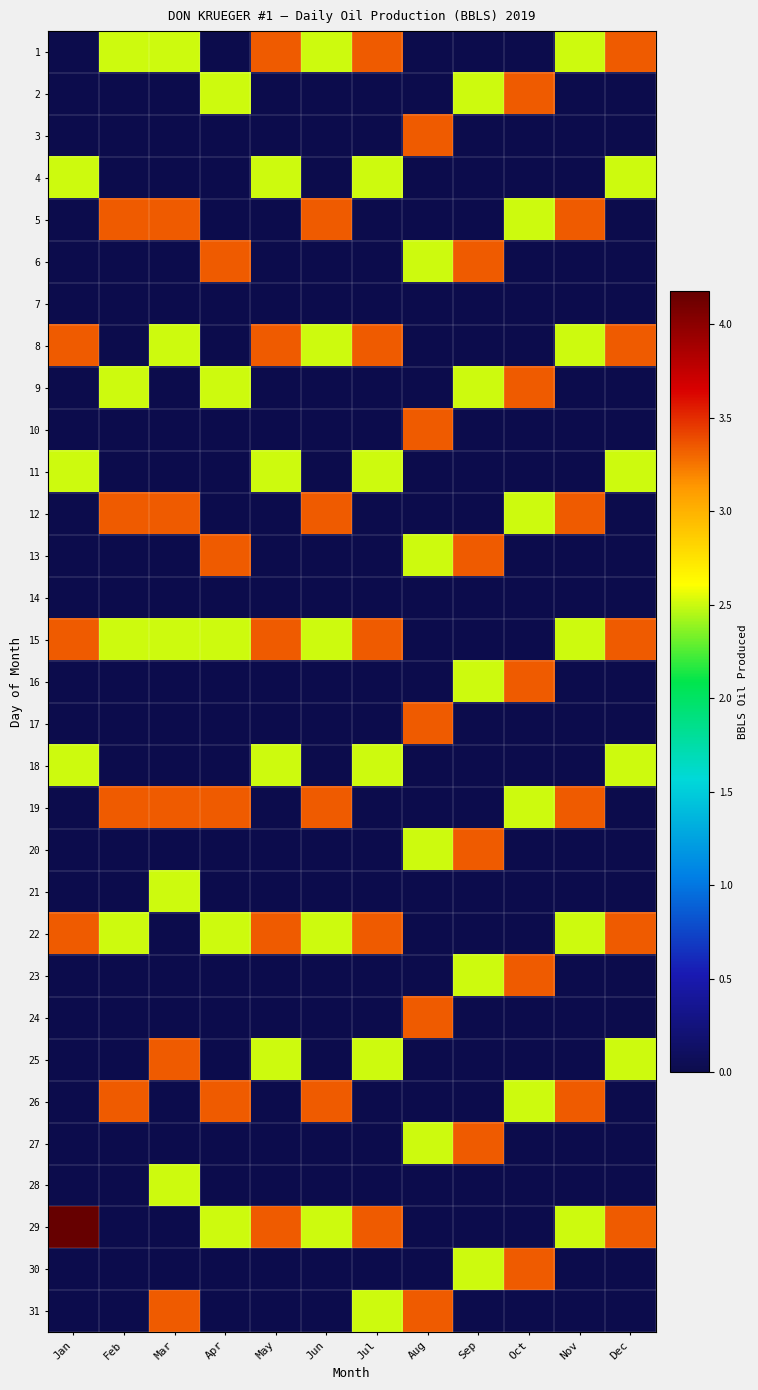

Reading right to left, list all the values displayed in this chart.

1: Dec=3.3	Nov=2.5	Oct=0.0	Sep=0.0	Aug=0.0	Jul=3.3	Jun=2.5	May=3.3	Apr=0.0	Mar=2.5	Feb=2.5	Jan=0.0
2: Dec=0.0	Nov=0.0	Oct=3.3	Sep=2.5	Aug=0.0	Jul=0.0	Jun=0.0	May=0.0	Apr=2.5	Mar=0.0	Feb=0.0	Jan=0.0
3: Dec=0.0	Nov=0.0	Oct=0.0	Sep=0.0	Aug=3.3	Jul=0.0	Jun=0.0	May=0.0	Apr=0.0	Mar=0.0	Feb=0.0	Jan=0.0
4: Dec=2.5	Nov=0.0	Oct=0.0	Sep=0.0	Aug=0.0	Jul=2.5	Jun=0.0	May=2.5	Apr=0.0	Mar=0.0	Feb=0.0	Jan=2.5
5: Dec=0.0	Nov=3.3	Oct=2.5	Sep=0.0	Aug=0.0	Jul=0.0	Jun=3.3	May=0.0	Apr=0.0	Mar=3.3	Feb=3.3	Jan=0.0
6: Dec=0.0	Nov=0.0	Oct=0.0	Sep=3.3	Aug=2.5	Jul=0.0	Jun=0.0	May=0.0	Apr=3.3	Mar=0.0	Feb=0.0	Jan=0.0
7: Dec=0.0	Nov=0.0	Oct=0.0	Sep=0.0	Aug=0.0	Jul=0.0	Jun=0.0	May=0.0	Apr=0.0	Mar=0.0	Feb=0.0	Jan=0.0
8: Dec=3.3	Nov=2.5	Oct=0.0	Sep=0.0	Aug=0.0	Jul=3.3	Jun=2.5	May=3.3	Apr=0.0	Mar=2.5	Feb=0.0	Jan=3.3
9: Dec=0.0	Nov=0.0	Oct=3.3	Sep=2.5	Aug=0.0	Jul=0.0	Jun=0.0	May=0.0	Apr=2.5	Mar=0.0	Feb=2.5	Jan=0.0
10: Dec=0.0	Nov=0.0	Oct=0.0	Sep=0.0	Aug=3.3	Jul=0.0	Jun=0.0	May=0.0	Apr=0.0	Mar=0.0	Feb=0.0	Jan=0.0
11: Dec=2.5	Nov=0.0	Oct=0.0	Sep=0.0	Aug=0.0	Jul=2.5	Jun=0.0	May=2.5	Apr=0.0	Mar=0.0	Feb=0.0	Jan=2.5
12: Dec=0.0	Nov=3.3	Oct=2.5	Sep=0.0	Aug=0.0	Jul=0.0	Jun=3.3	May=0.0	Apr=0.0	Mar=3.3	Feb=3.3	Jan=0.0
13: Dec=0.0	Nov=0.0	Oct=0.0	Sep=3.3	Aug=2.5	Jul=0.0	Jun=0.0	May=0.0	Apr=3.3	Mar=0.0	Feb=0.0	Jan=0.0
14: Dec=0.0	Nov=0.0	Oct=0.0	Sep=0.0	Aug=0.0	Jul=0.0	Jun=0.0	May=0.0	Apr=0.0	Mar=0.0	Feb=0.0	Jan=0.0
15: Dec=3.3	Nov=2.5	Oct=0.0	Sep=0.0	Aug=0.0	Jul=3.3	Jun=2.5	May=3.3	Apr=2.5	Mar=2.5	Feb=2.5	Jan=3.3
16: Dec=0.0	Nov=0.0	Oct=3.3	Sep=2.5	Aug=0.0	Jul=0.0	Jun=0.0	May=0.0	Apr=0.0	Mar=0.0	Feb=0.0	Jan=0.0
17: Dec=0.0	Nov=0.0	Oct=0.0	Sep=0.0	Aug=3.3	Jul=0.0	Jun=0.0	May=0.0	Apr=0.0	Mar=0.0	Feb=0.0	Jan=0.0
18: Dec=2.5	Nov=0.0	Oct=0.0	Sep=0.0	Aug=0.0	Jul=2.5	Jun=0.0	May=2.5	Apr=0.0	Mar=0.0	Feb=0.0	Jan=2.5
19: Dec=0.0	Nov=3.3	Oct=2.5	Sep=0.0	Aug=0.0	Jul=0.0	Jun=3.3	May=0.0	Apr=3.3	Mar=3.3	Feb=3.3	Jan=0.0
20: Dec=0.0	Nov=0.0	Oct=0.0	Sep=3.3	Aug=2.5	Jul=0.0	Jun=0.0	May=0.0	Apr=0.0	Mar=0.0	Feb=0.0	Jan=0.0
21: Dec=0.0	Nov=0.0	Oct=0.0	Sep=0.0	Aug=0.0	Jul=0.0	Jun=0.0	May=0.0	Apr=0.0	Mar=2.5	Feb=0.0	Jan=0.0
22: Dec=3.3	Nov=2.5	Oct=0.0	Sep=0.0	Aug=0.0	Jul=3.3	Jun=2.5	May=3.3	Apr=2.5	Mar=0.0	Feb=2.5	Jan=3.3
23: Dec=0.0	Nov=0.0	Oct=3.3	Sep=2.5	Aug=0.0	Jul=0.0	Jun=0.0	May=0.0	Apr=0.0	Mar=0.0	Feb=0.0	Jan=0.0
24: Dec=0.0	Nov=0.0	Oct=0.0	Sep=0.0	Aug=3.3	Jul=0.0	Jun=0.0	May=0.0	Apr=0.0	Mar=0.0	Feb=0.0	Jan=0.0
25: Dec=2.5	Nov=0.0	Oct=0.0	Sep=0.0	Aug=0.0	Jul=2.5	Jun=0.0	May=2.5	Apr=0.0	Mar=3.3	Feb=0.0	Jan=0.0
26: Dec=0.0	Nov=3.3	Oct=2.5	Sep=0.0	Aug=0.0	Jul=0.0	Jun=3.3	May=0.0	Apr=3.3	Mar=0.0	Feb=3.3	Jan=0.0
27: Dec=0.0	Nov=0.0	Oct=0.0	Sep=3.3	Aug=2.5	Jul=0.0	Jun=0.0	May=0.0	Apr=0.0	Mar=0.0	Feb=0.0	Jan=0.0
28: Dec=0.0	Nov=0.0	Oct=0.0	Sep=0.0	Aug=0.0	Jul=0.0	Jun=0.0	May=0.0	Apr=0.0	Mar=2.5	Feb=0.0	Jan=0.0
29: Dec=3.3	Nov=2.5	Oct=0.0	Sep=0.0	Aug=0.0	Jul=3.3	Jun=2.5	May=3.3	Apr=2.5	Mar=0.0	Feb=0.0	Jan=4.2
30: Dec=0.0	Nov=0.0	Oct=3.3	Sep=2.5	Aug=0.0	Jul=0.0	Jun=0.0	May=0.0	Apr=0.0	Mar=0.0	Feb=0.0	Jan=0.0
31: Dec=0.0	Nov=0.0	Oct=0.0	Sep=0.0	Aug=3.3	Jul=2.5	Jun=0.0	May=0.0	Apr=0.0	Mar=3.3	Feb=0.0	Jan=0.0